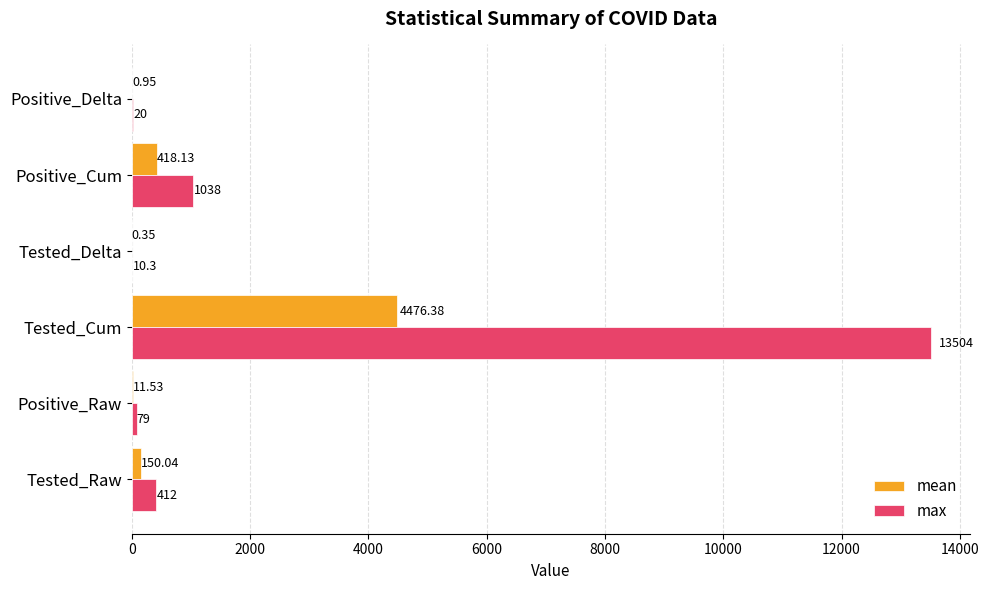

Where is max nearest to the value 6757?

Positive_Cum